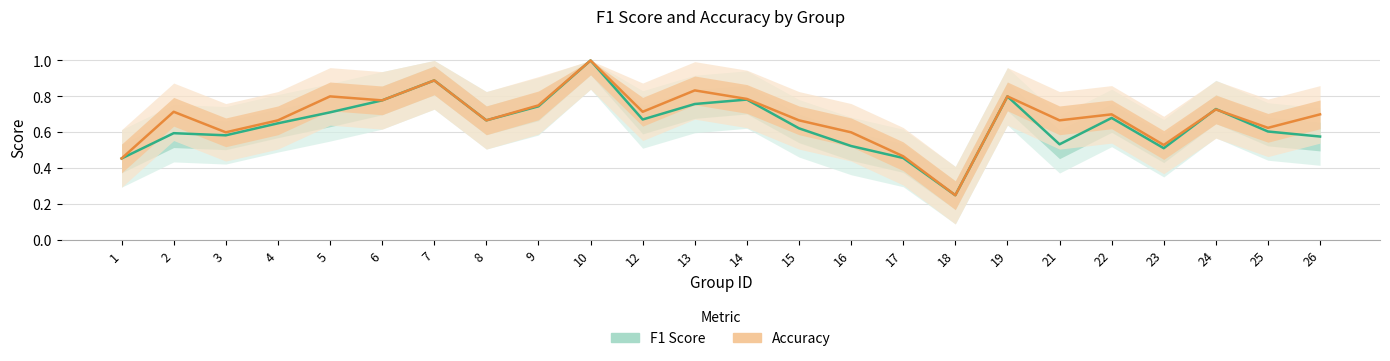

Rank the categories by Accuracy value from lowest to highest.

18, 1, 17, 23, 3, 16, 25, 4, 8, 15, 21, 22, 26, 2, 12, 24, 9, 6, 14, 5, 19, 13, 7, 10